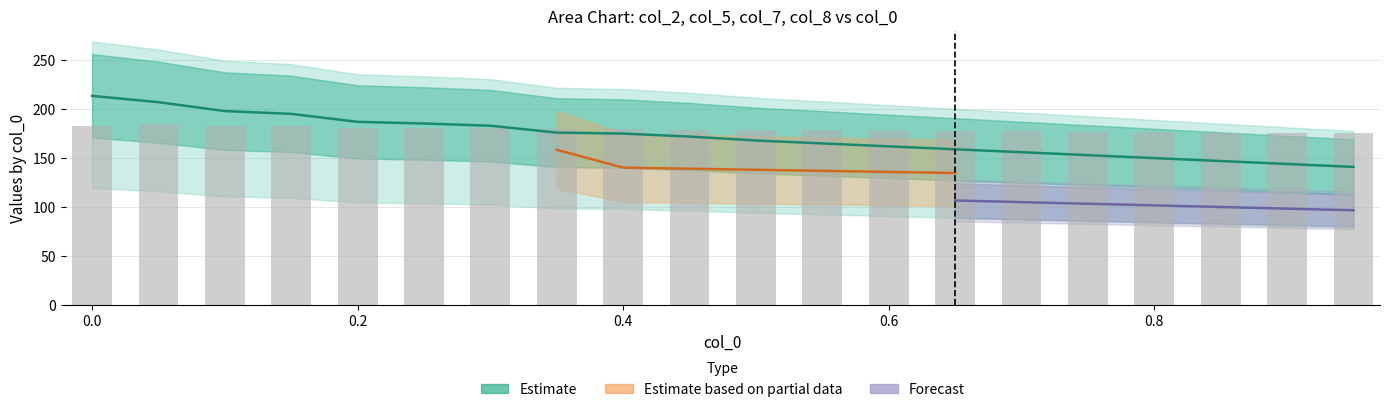

How many groups of bars are there?

20